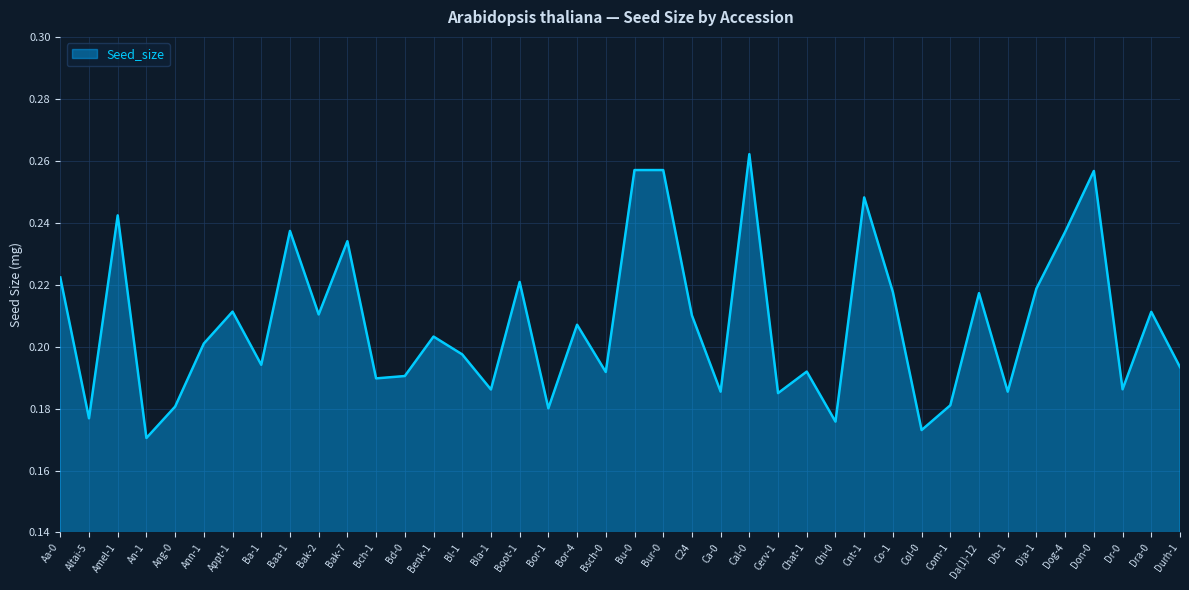

What position from the right is Bor-1?

23